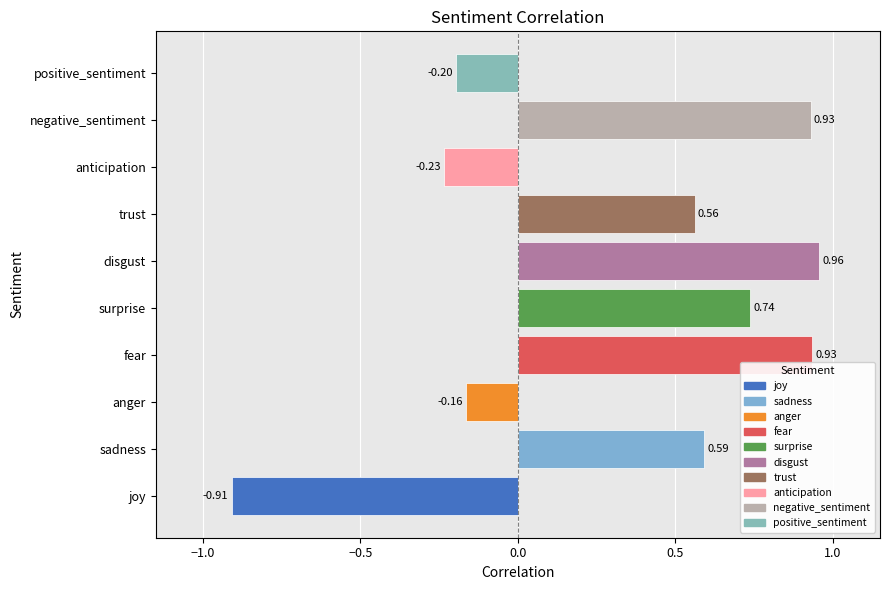

Which has a higher value, joy or positive_sentiment?

positive_sentiment